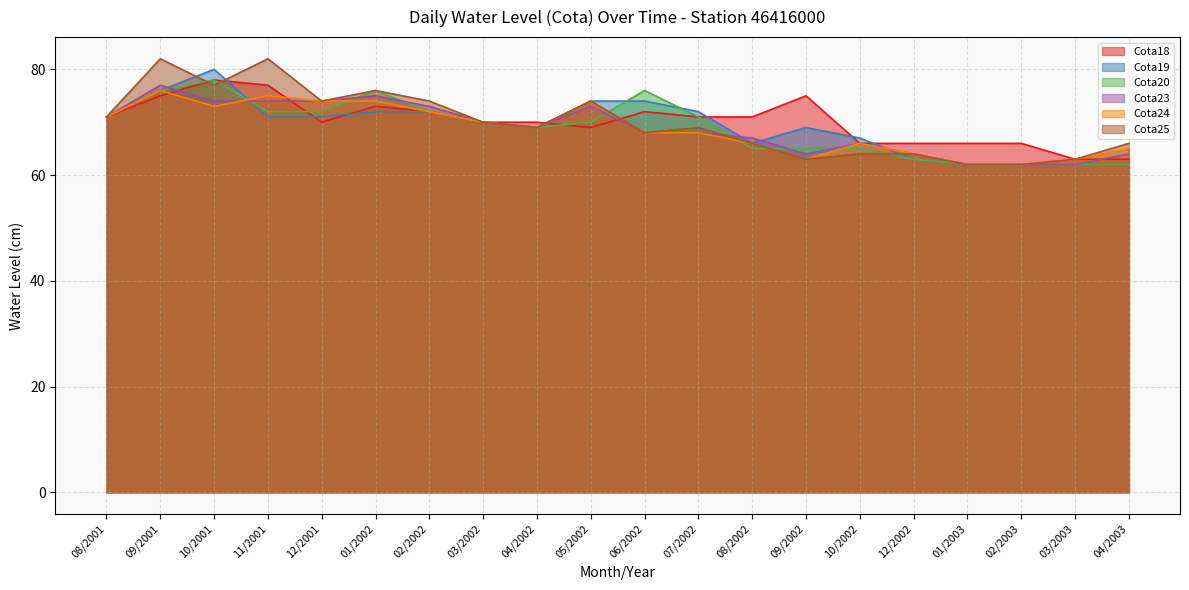

What is the sum of the Cota24 values at 01/2003 and 03/2002?

132